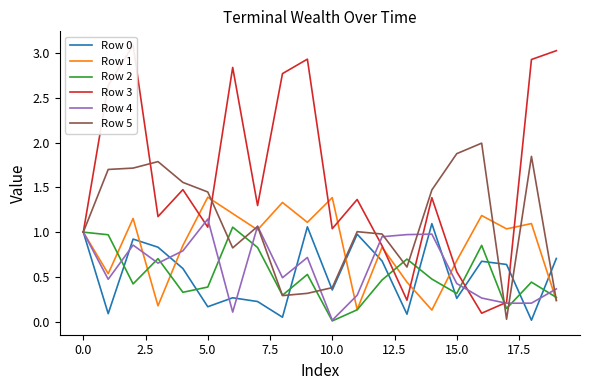

What is the difference between the highest and lowest values at 14?

1.3